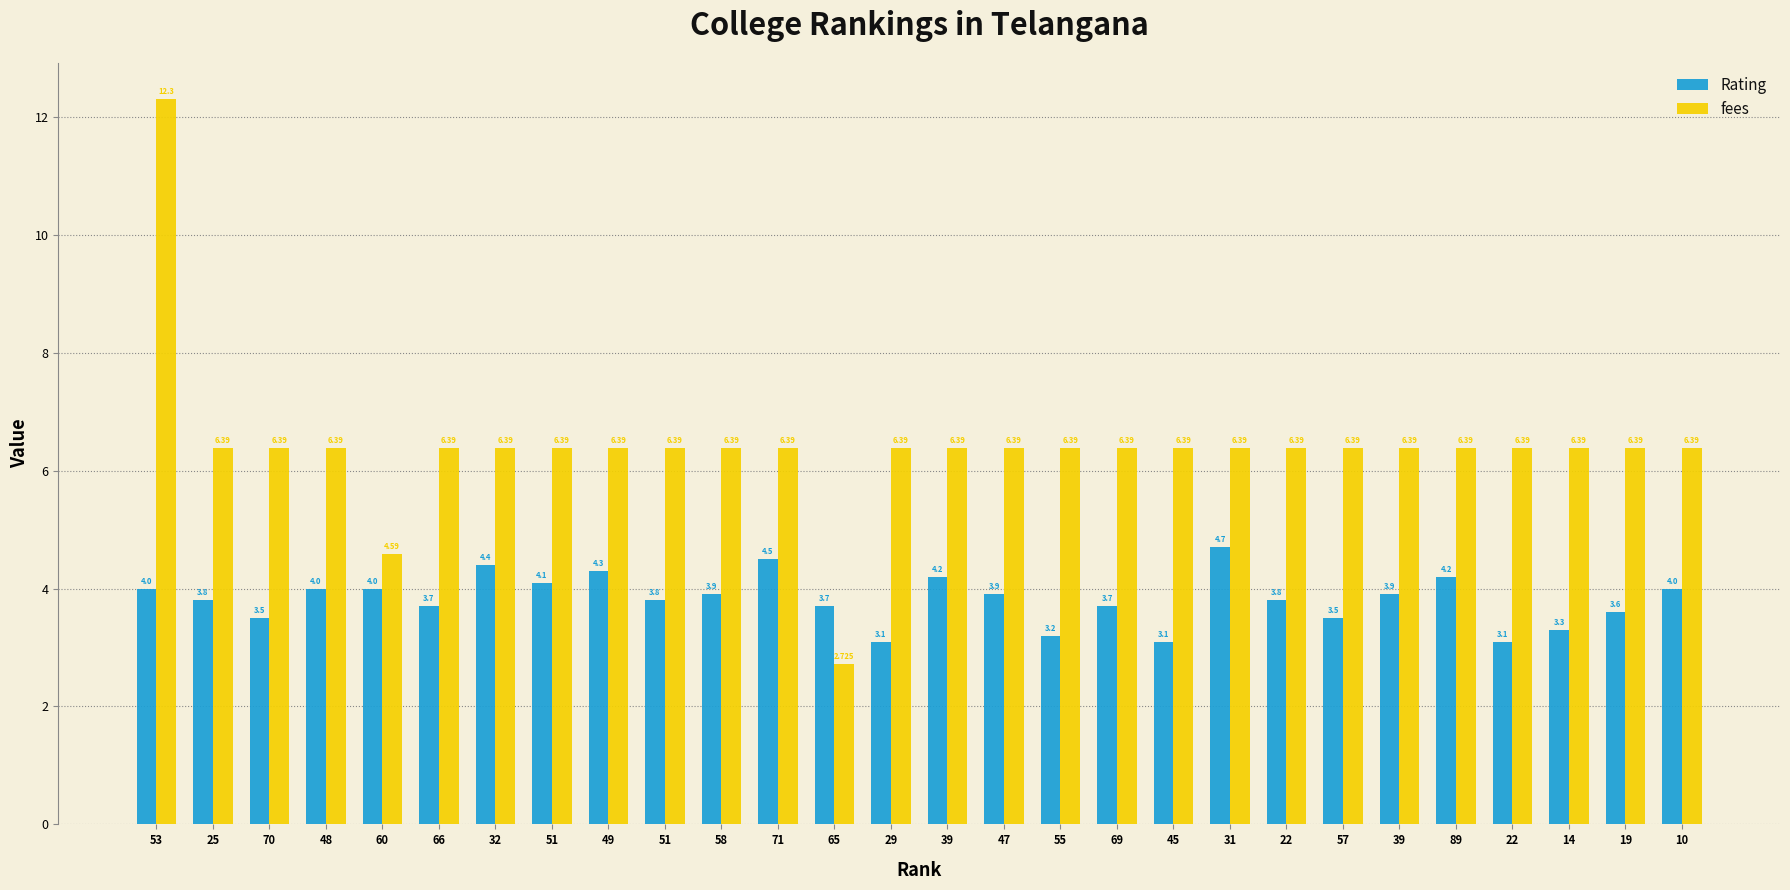

What is the difference between the highest and lowest values at 22?

2.6